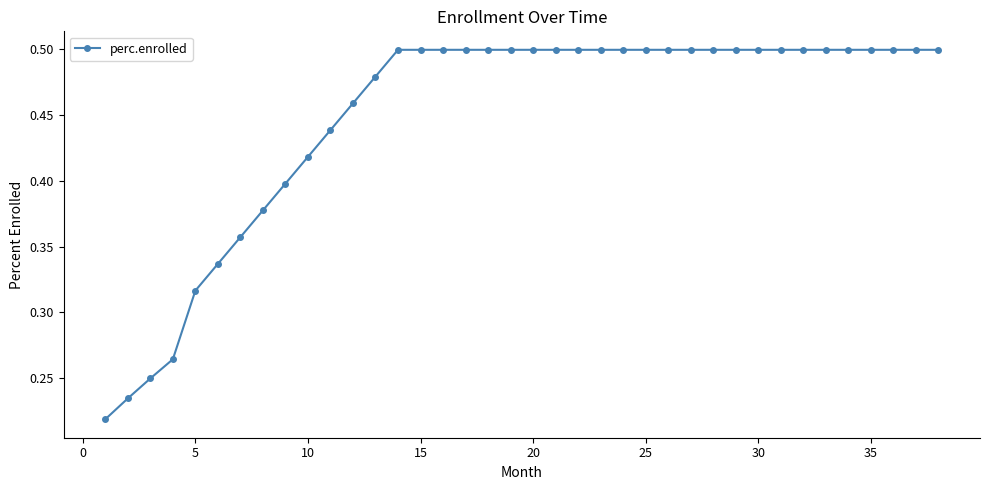

What is the sum of all values?

17.0